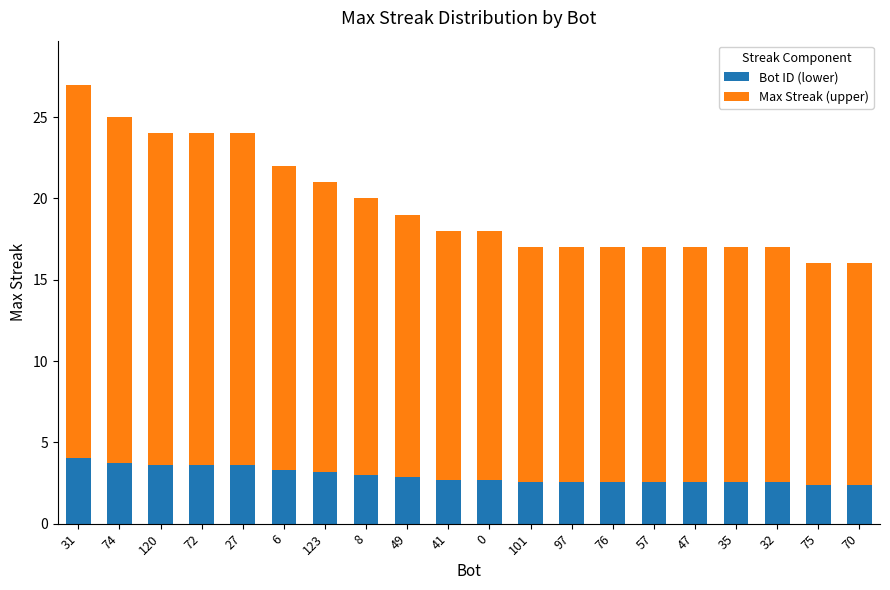

What is the lowest value of the Bot ID (lower) series?

2.4